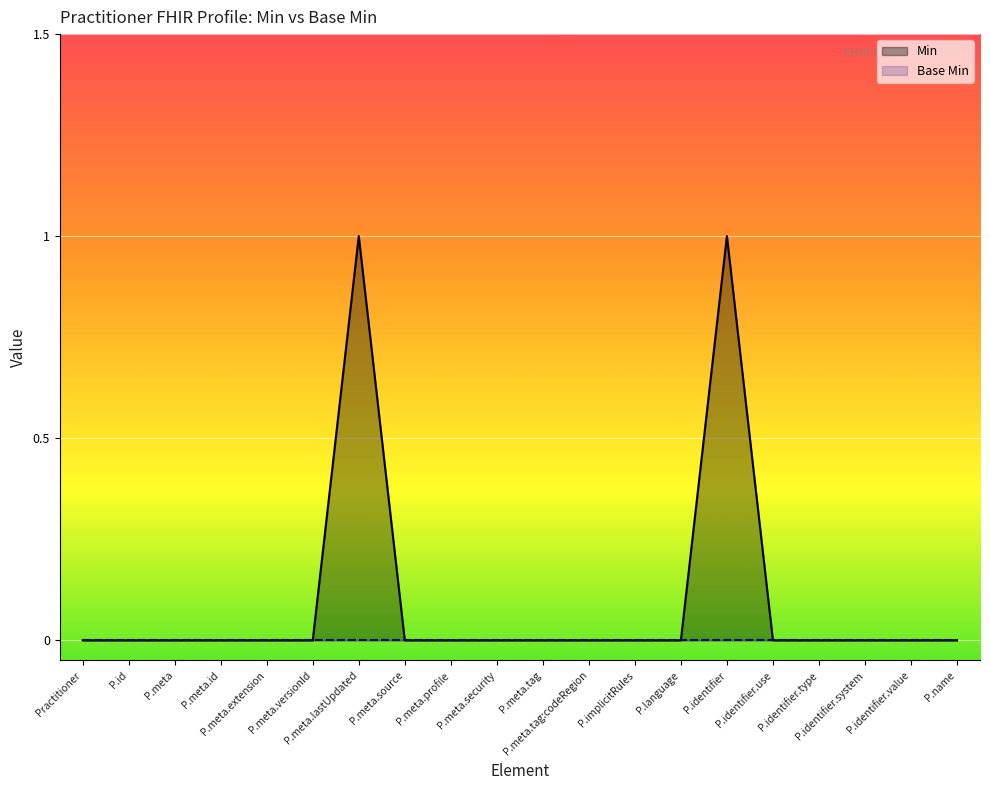

True or false: the data has more than 2 interior local peaks.

False